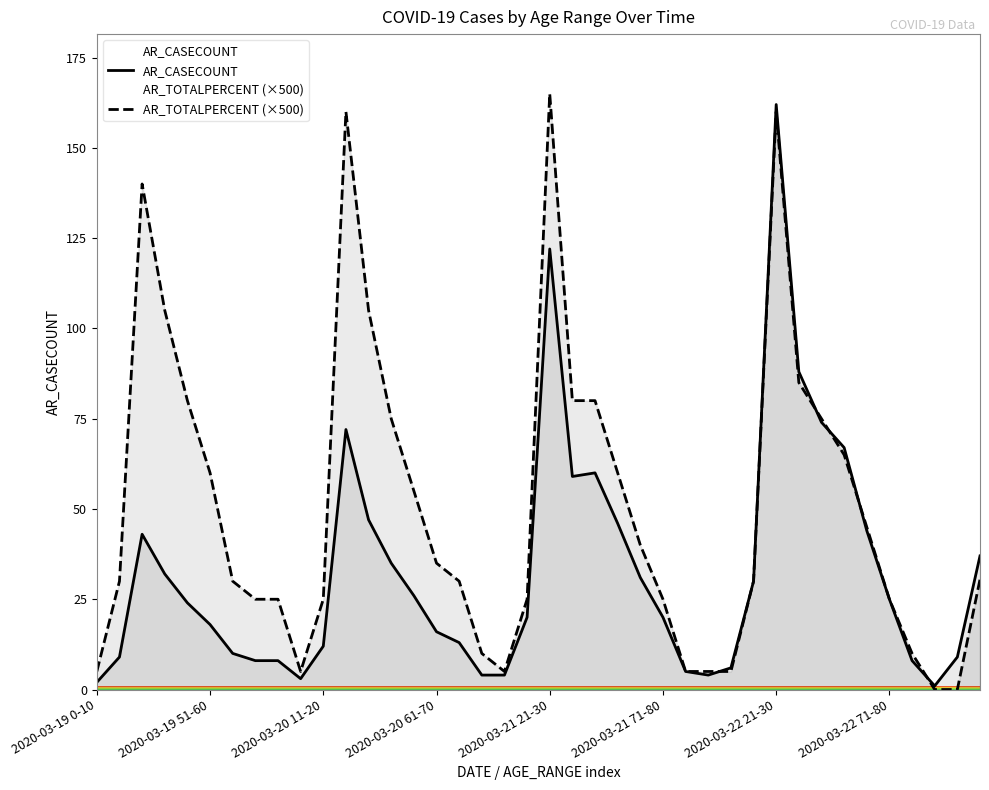

In AR_CASECOUNT, how many points are higher than both neighbors (excluding endpoints)?

5